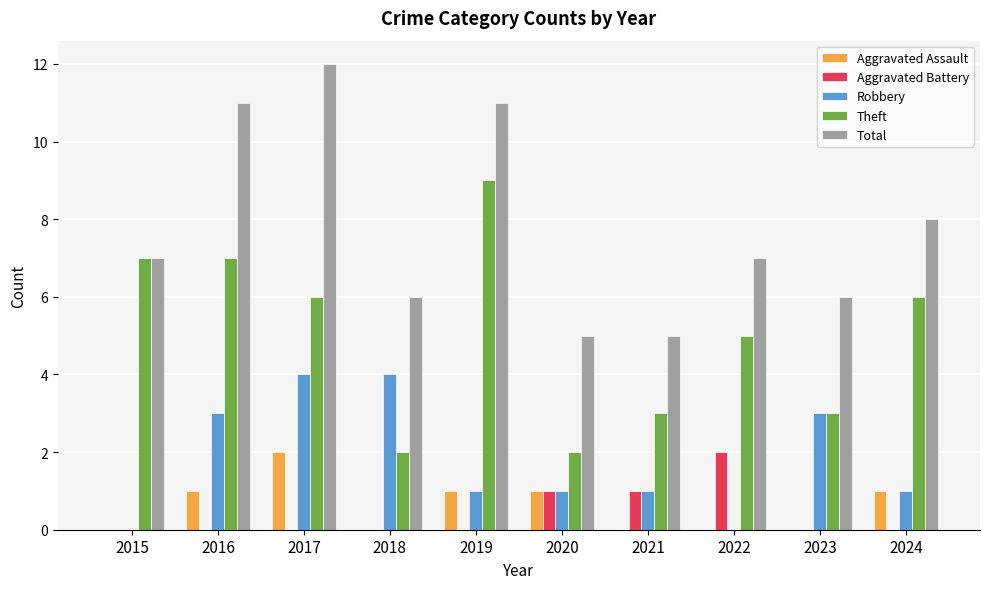

Which series has the largest total across all categories?

Total